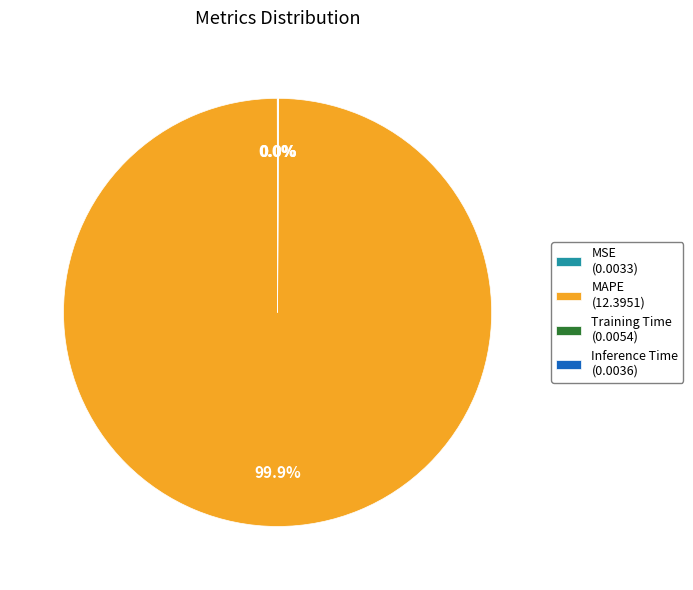

To the nearest percent, what is the average slice percentage?

25%